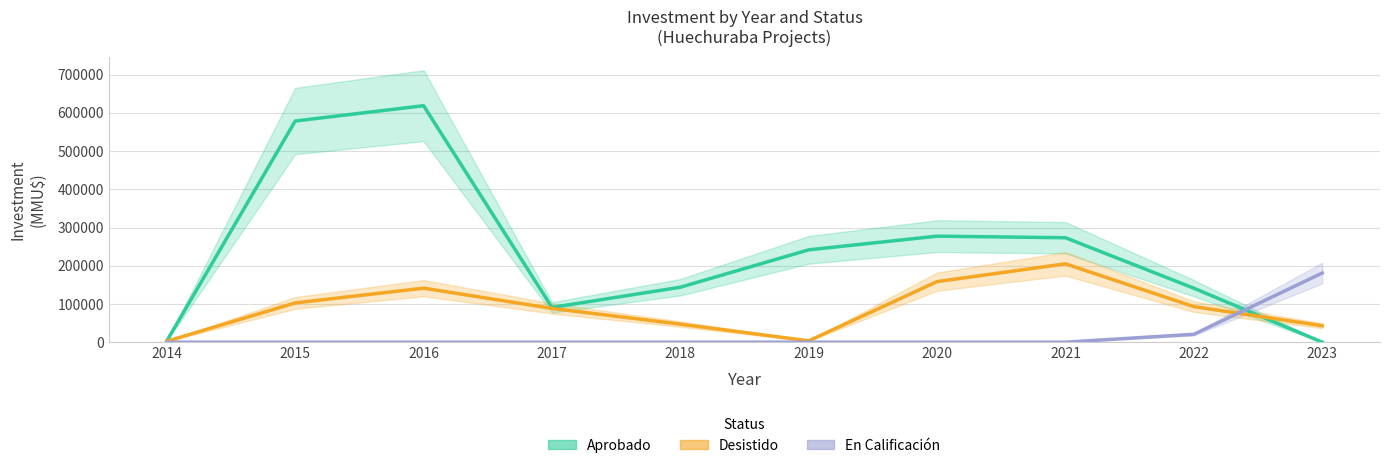

What are all the series names shown in the legend?

Aprobado, Desistido, En Calificación